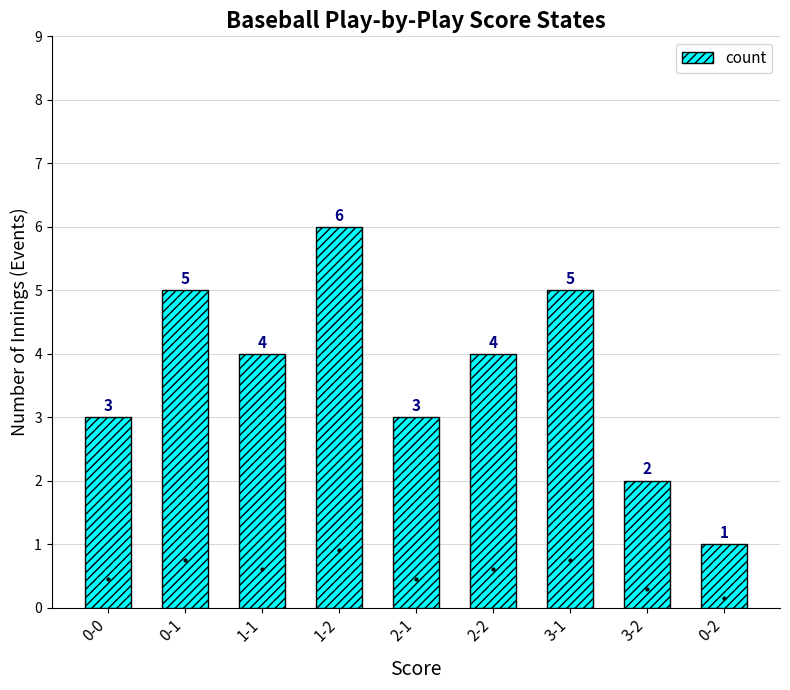

The value at 0-0 is 2. True or false?

False